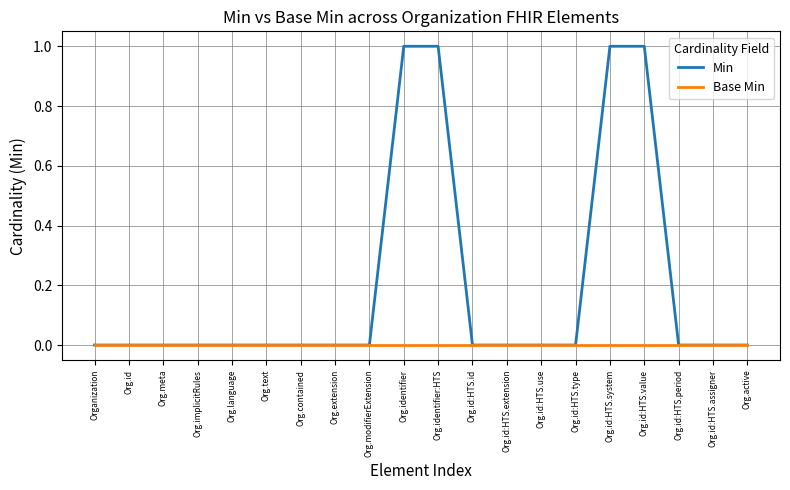

Is it true that Base Min equals 0 at Org.id:HTS.extension?

True